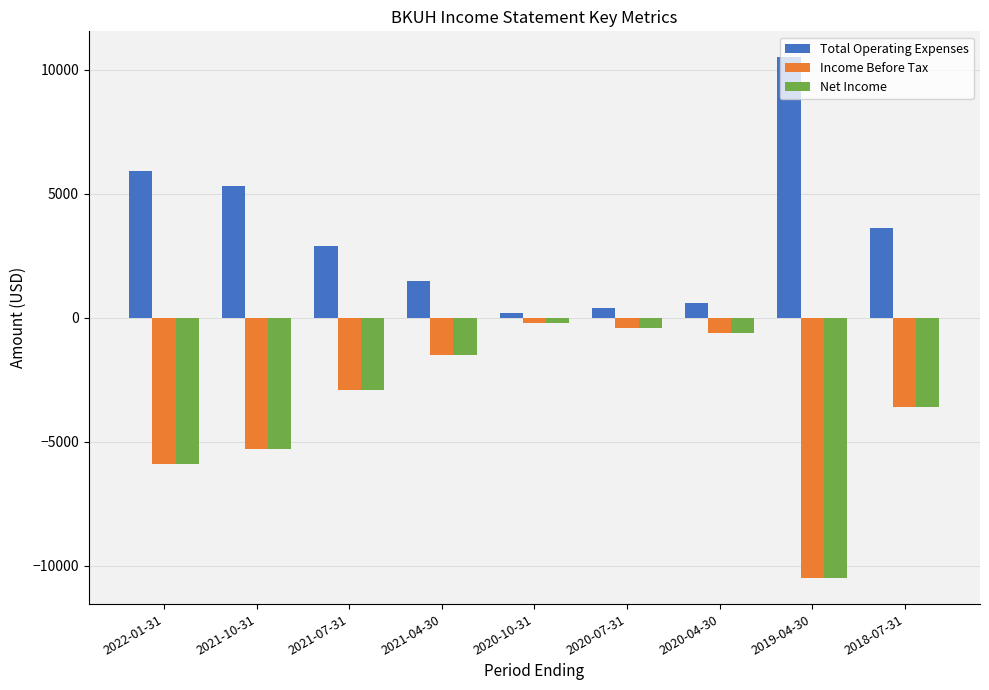

The value of Income Before Tax at 2019-04-30 is -18269. True or false?

False